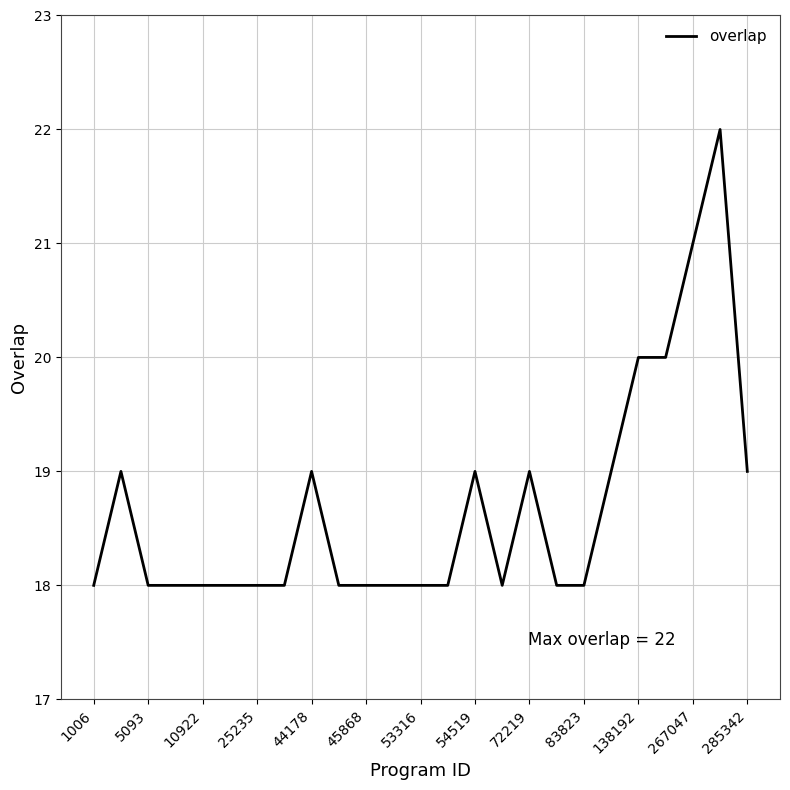

How many lines are shown in the chart?

1